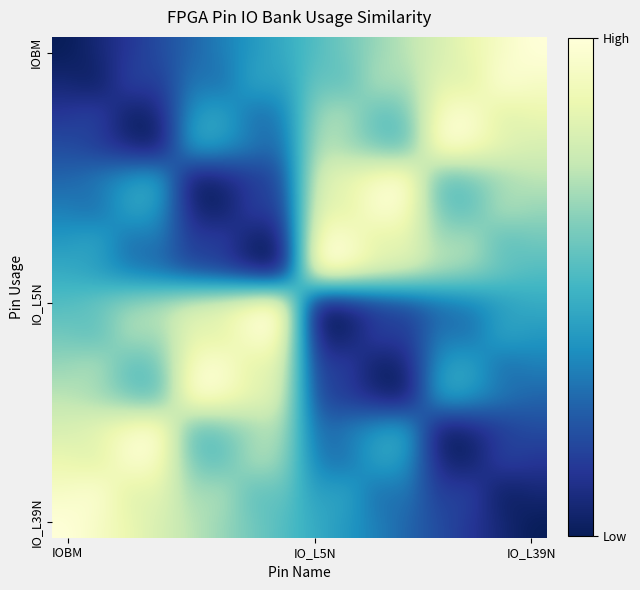

Which category has the highest value across all series?

IO_L39N